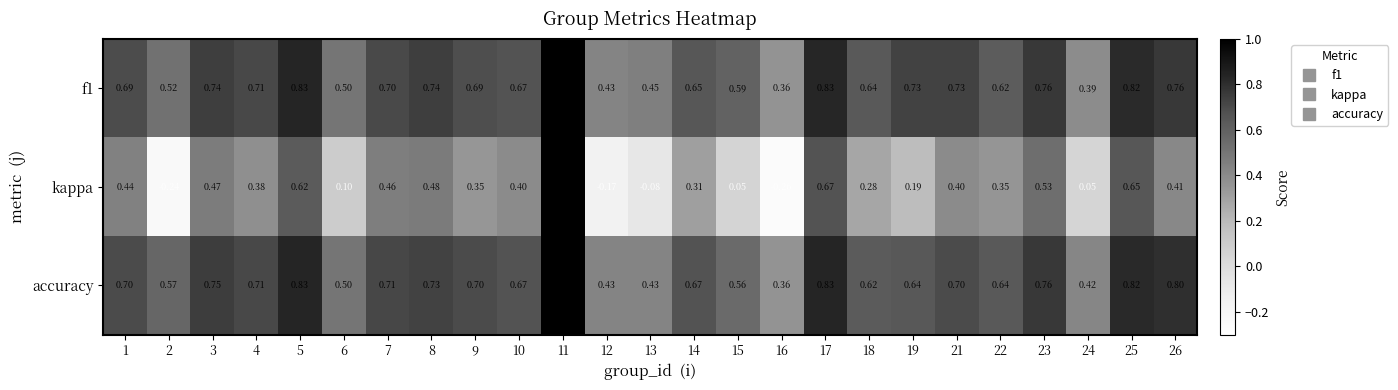

How many distinct data groups are displayed?

3